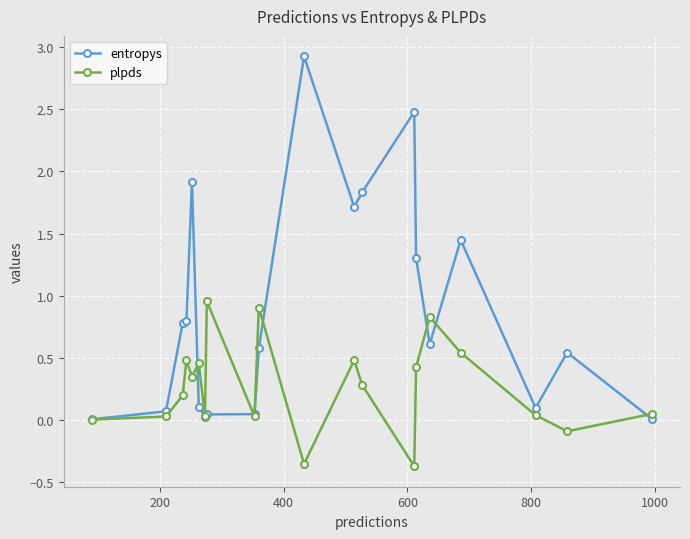

List the series in order of their overall mean, highest first.

entropys, plpds